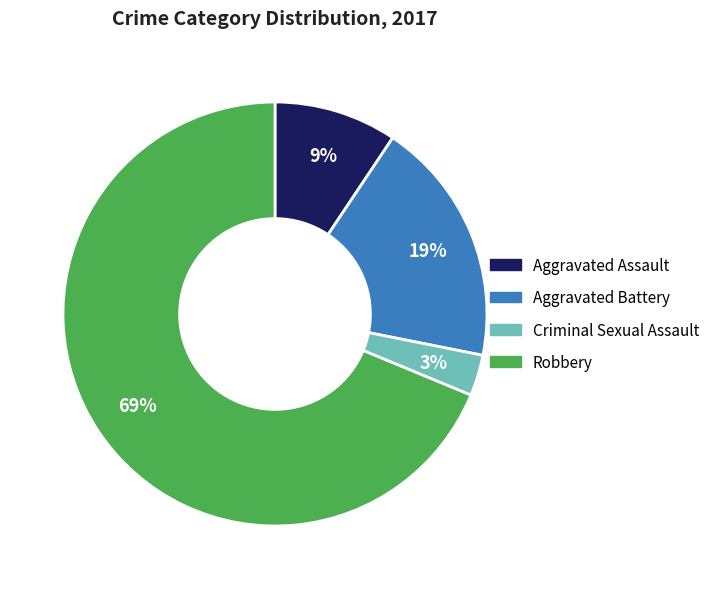

Does Aggravated Assault represent more than half of the total?

No